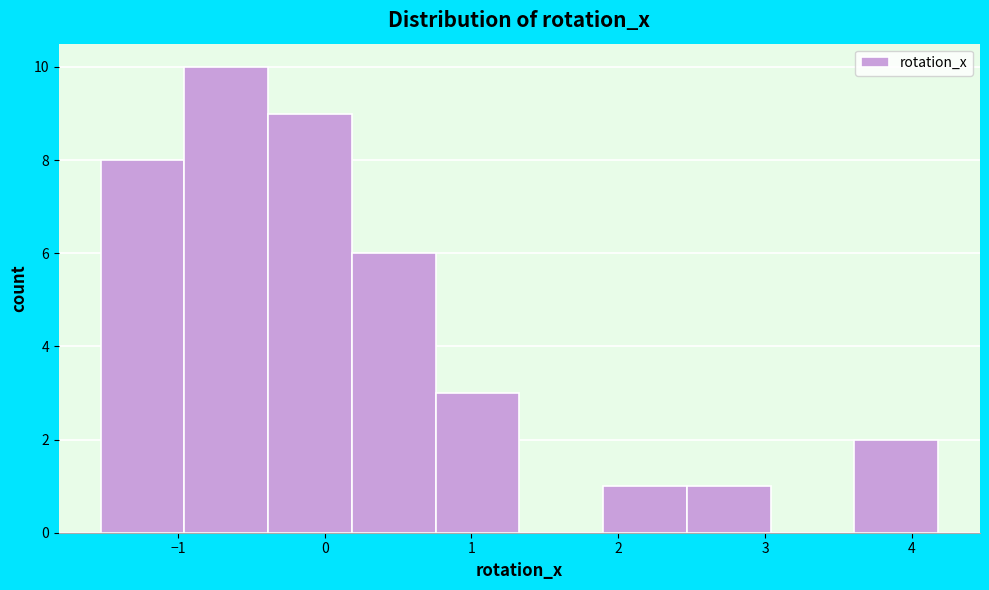

What is the height of the bar covering 1.9 to 2.5 on the x-axis? Neither the bar edges nor the heights are printed on the chart, so give them approximately, as read against the axes.

1